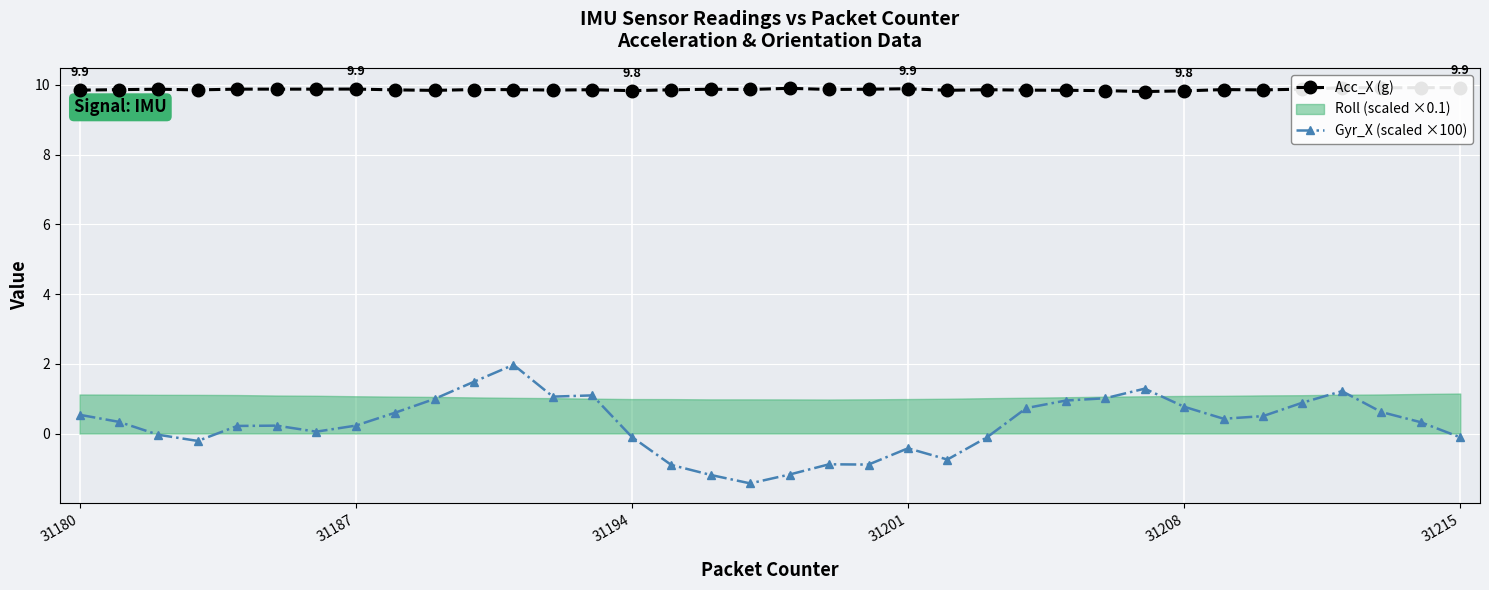

True or false: Acc_X (g) and Gyr_X (scaled ×100) cross at least once.

False